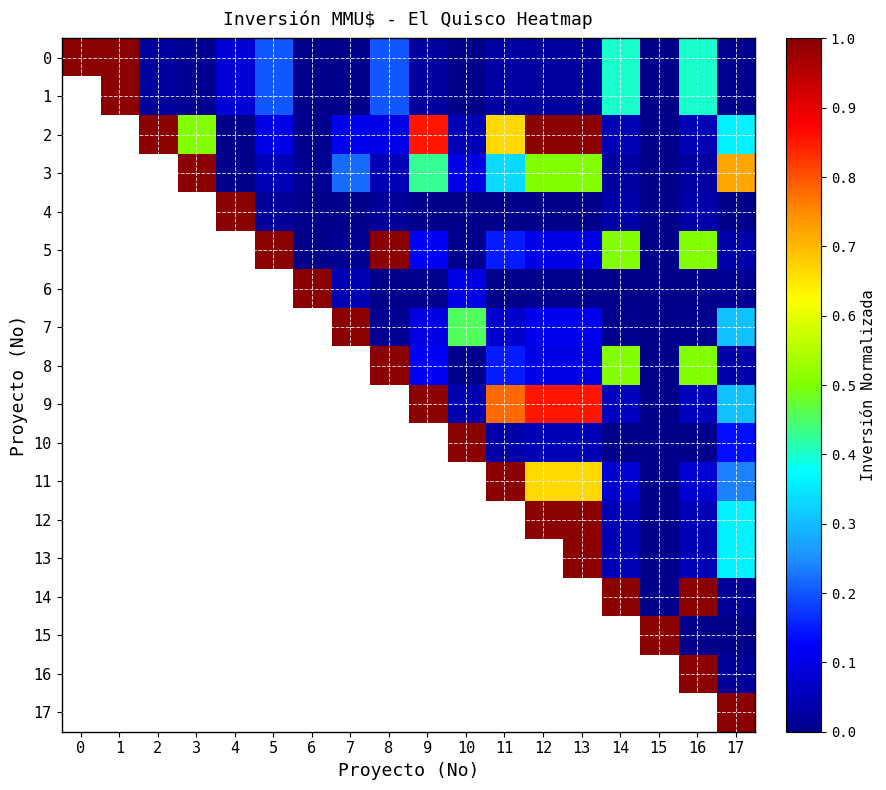

Rank the series by their maximum value, from lowest to highest.

0, 1, 2, 3, 4, 5, 6, 7, 8, 9, 10, 11, 12, 13, 14, 15, 16, 17